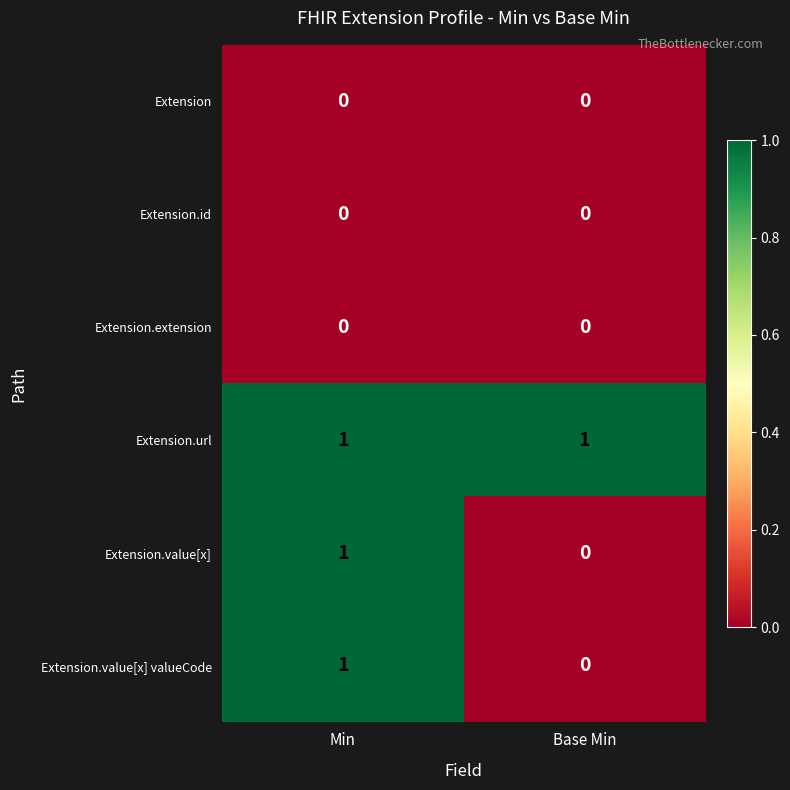

Reading right to left, list all the values displayed in this chart.

Extension: 0	0
Extension.id: 0	0
Extension.extension: 0	0
Extension.url: 1	1
Extension.value[x]: 0	1
Extension.value[x] valueCode: 0	1